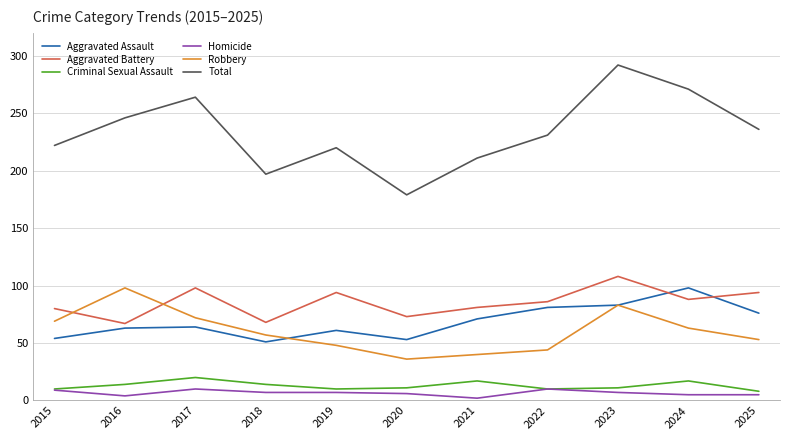

What is the lowest value of the Aggravated Assault series?

51